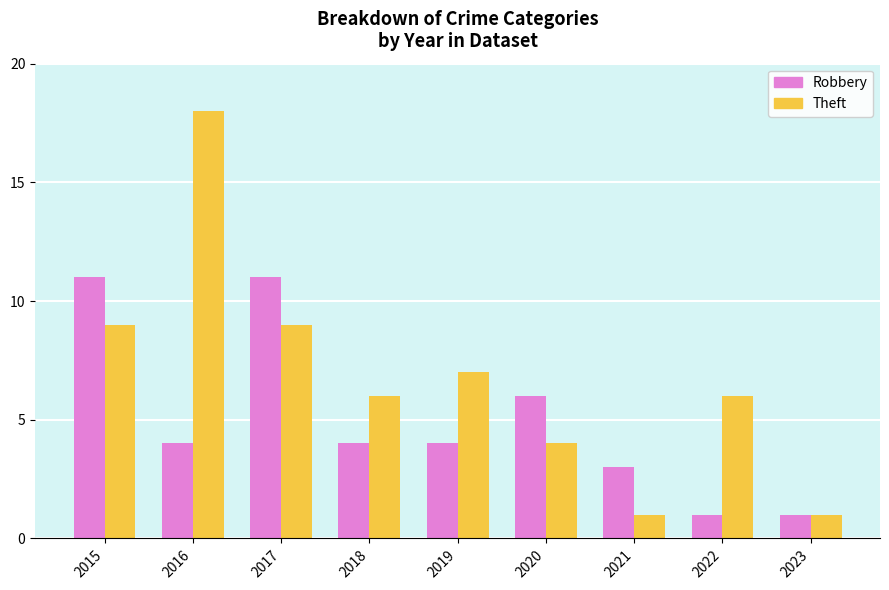

Reading left to right, transcribe all the data shown in this chart.

Robbery: 2015=11	2016=4	2017=11	2018=4	2019=4	2020=6	2021=3	2022=1	2023=1
Theft: 2015=9	2016=18	2017=9	2018=6	2019=7	2020=4	2021=1	2022=6	2023=1